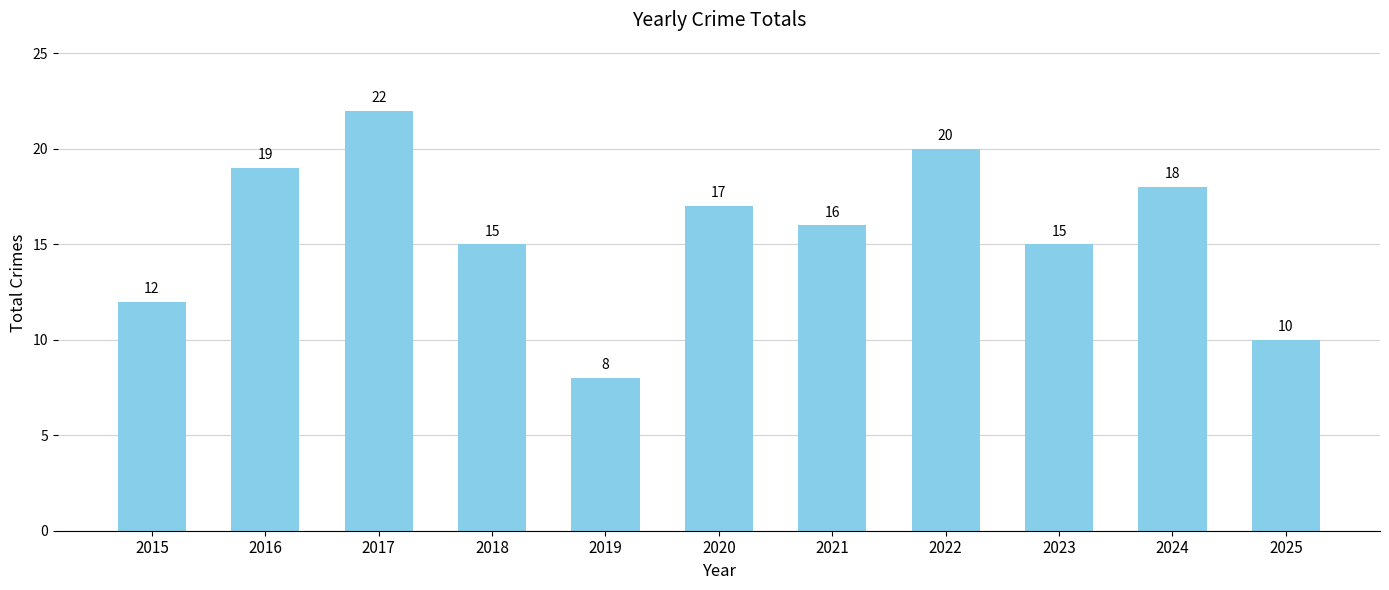

How many distinct data groups are displayed?

1